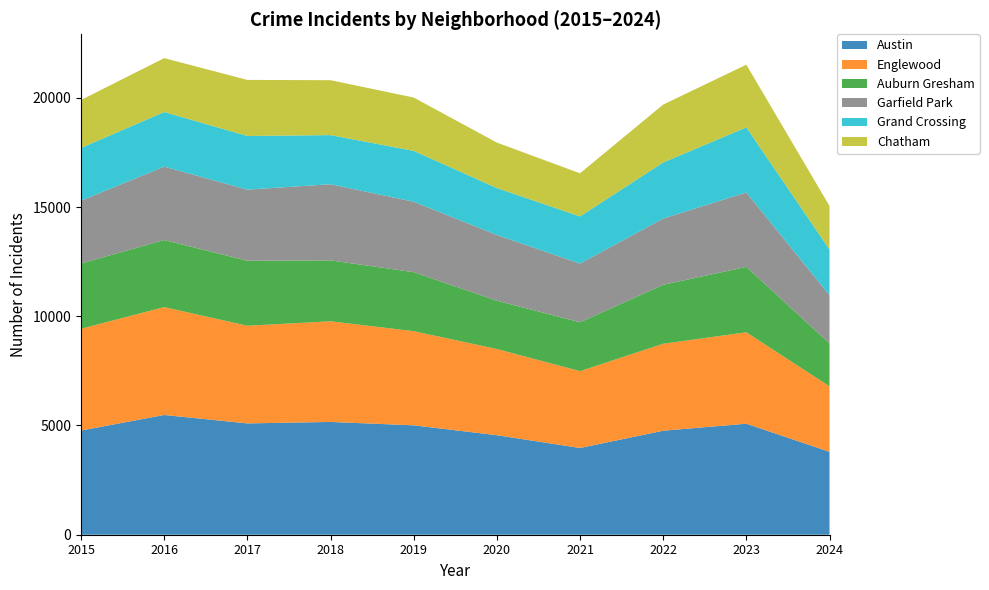

Reading right to left, transcribe all the data shown in this chart.

Austin: 2024=3795	2023=5082	2022=4761	2021=3970	2020=4556	2019=5008	2018=5163	2017=5096	2016=5481	2015=4770
Englewood: 2024=2998	2023=4185	2022=3981	2021=3518	2020=3945	2019=4310	2018=4608	2017=4471	2016=4938	2015=4658
Auburn Gresham: 2024=1965	2023=2993	2022=2698	2021=2237	2020=2211	2019=2700	2018=2787	2017=2973	2016=3071	2015=2987
Garfield Park: 2024=2205	2023=3407	2022=3034	2021=2686	2020=3009	2019=3226	2018=3486	2017=3257	2016=3360	2015=2877
Grand Crossing: 2024=2094	2023=2979	2022=2566	2021=2160	2020=2149	2019=2328	2018=2249	2017=2456	2016=2500	2015=2413
Chatham: 2024=1993	2023=2870	2022=2650	2021=1974	2020=2081	2019=2441	2018=2513	2017=2566	2016=2467	2015=2195